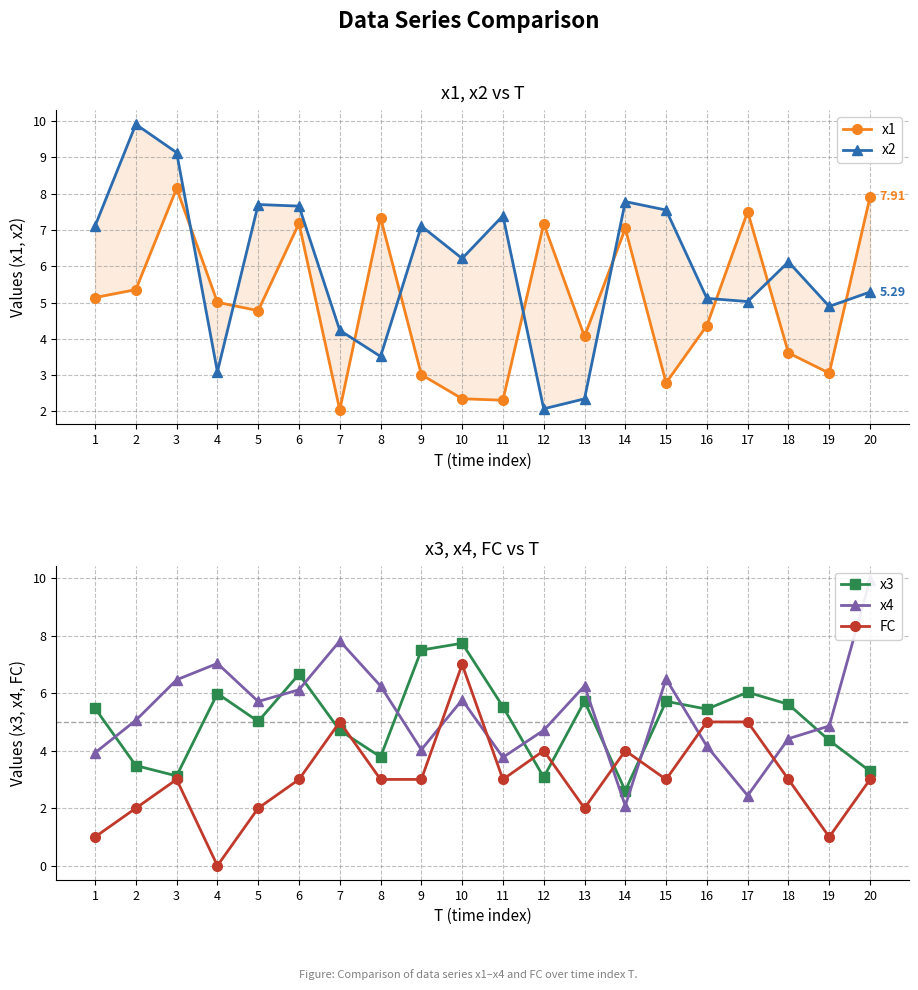

The value of FC at 14 is 4.0. True or false?

True